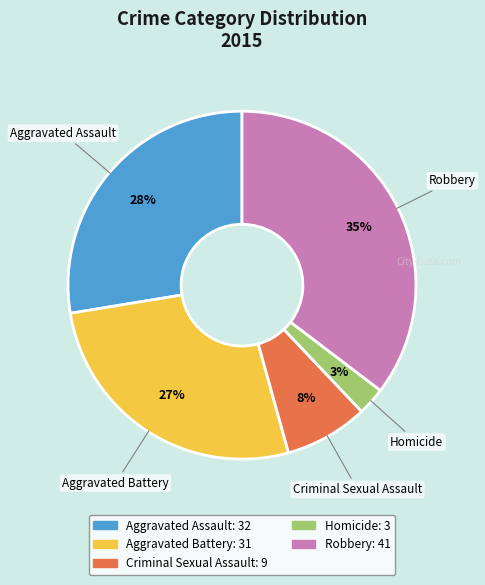

Rank the categories by value from highest to lowest.

Robbery, Aggravated Assault, Aggravated Battery, Criminal Sexual Assault, Homicide